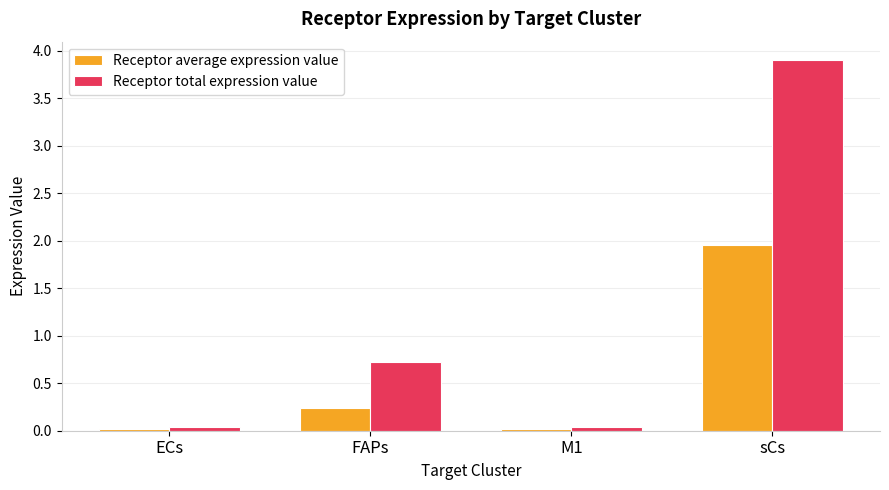

The value of Receptor total expression value at sCs is 3.9. True or false?

True